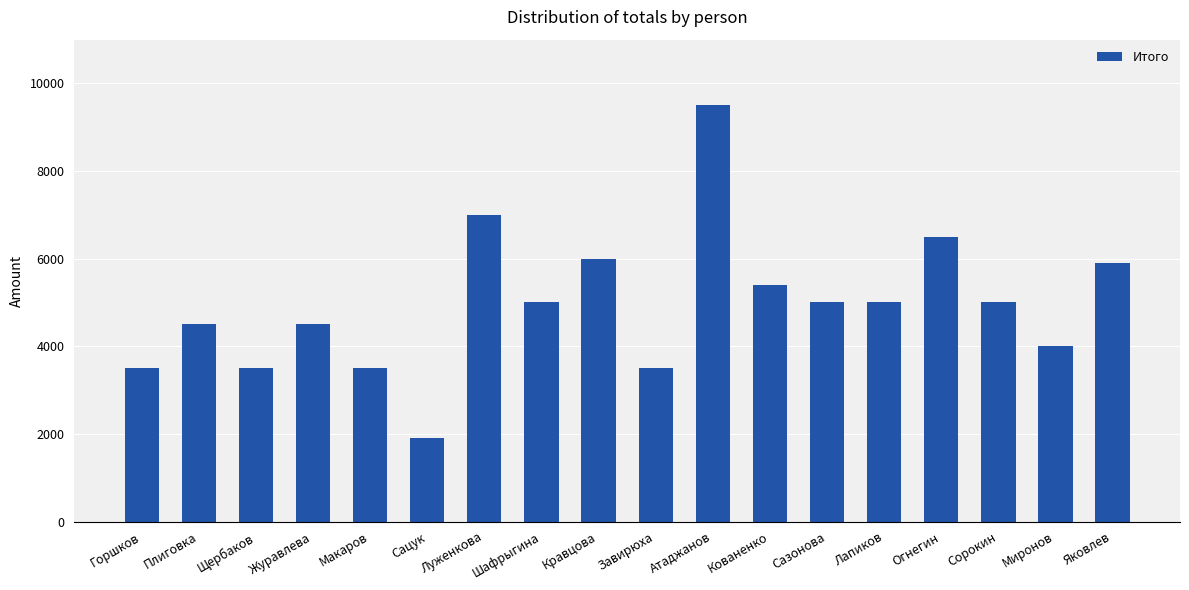

Reading right to left, extract all data points from this chart.

Яковлев=5900	Миронов=4000	Сорокин=5000	Огнегин=6500	Лапиков=5000	Сазонова=5000	Кованенко=5400	Атаджанов=9500	Завирюха=3500	Кравцова=6000	Шафрыгина=5000	Луженкова=7000	Сацук=1900	Макаров=3500	Журавлева=4500	Щербаков=3500	Плиговка=4500	Горшков=3500